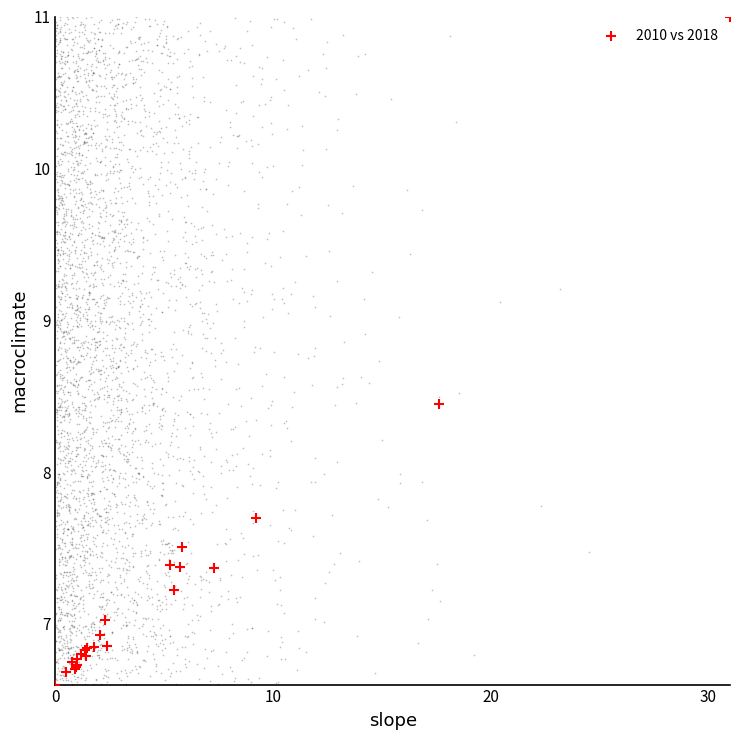

What Y value in the scatter plot is closest to 8?

7.7